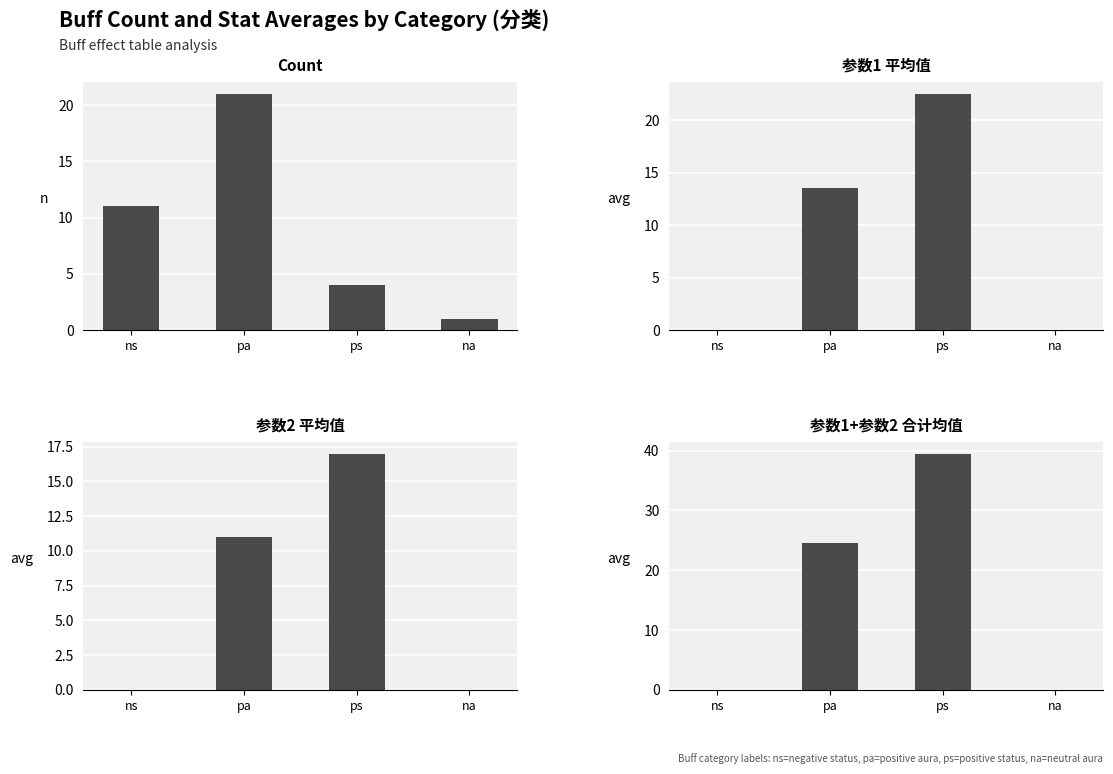

Which category has the highest value across all series?

ps